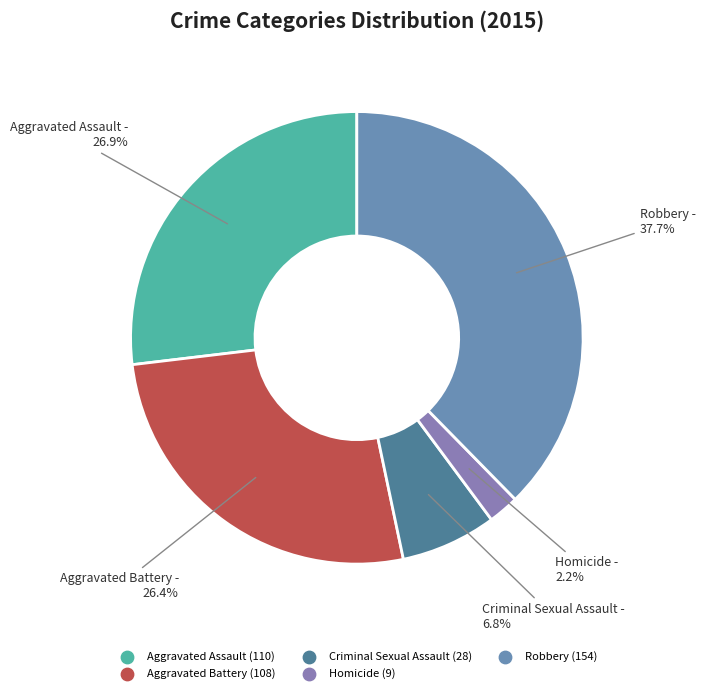

Which category has the biggest portion of the pie?

Robbery